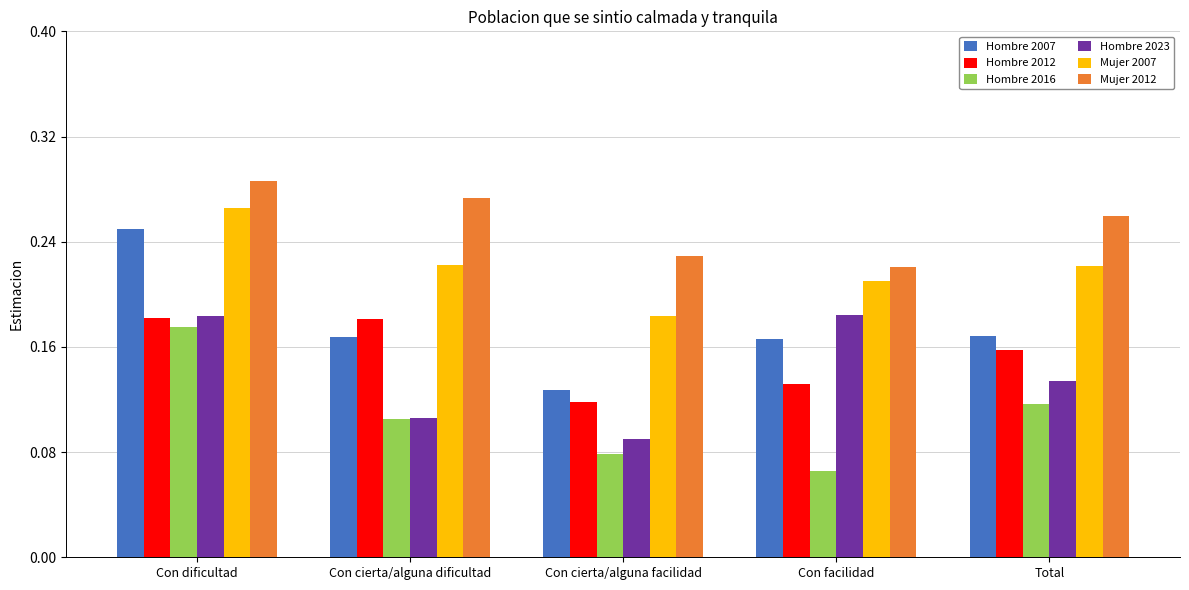

What is the sum of the Mujer 2012 values at Con cierta/alguna facilidad and Total?

0.5